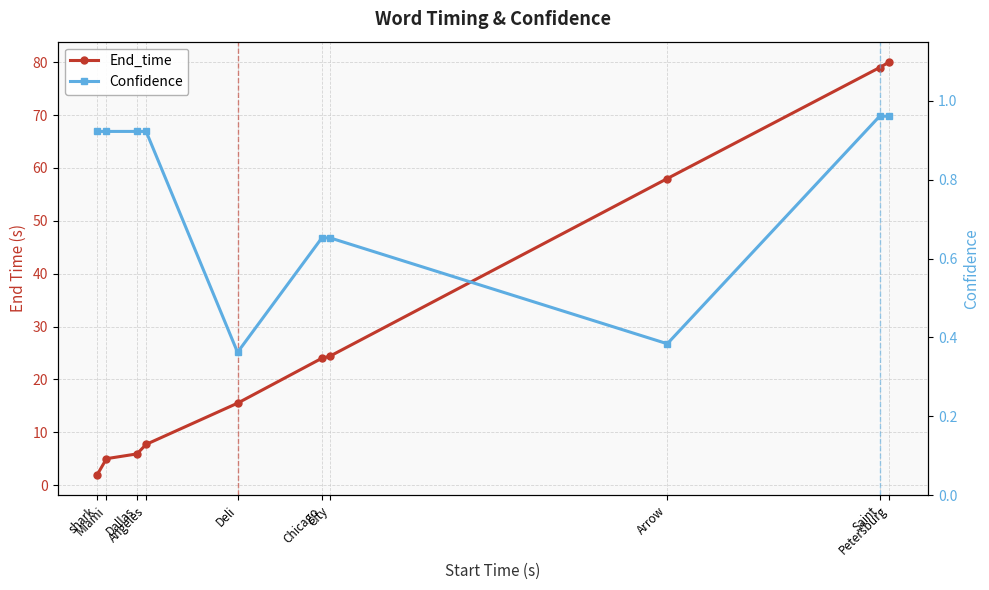

At which label does End_time first exceed 24?

City